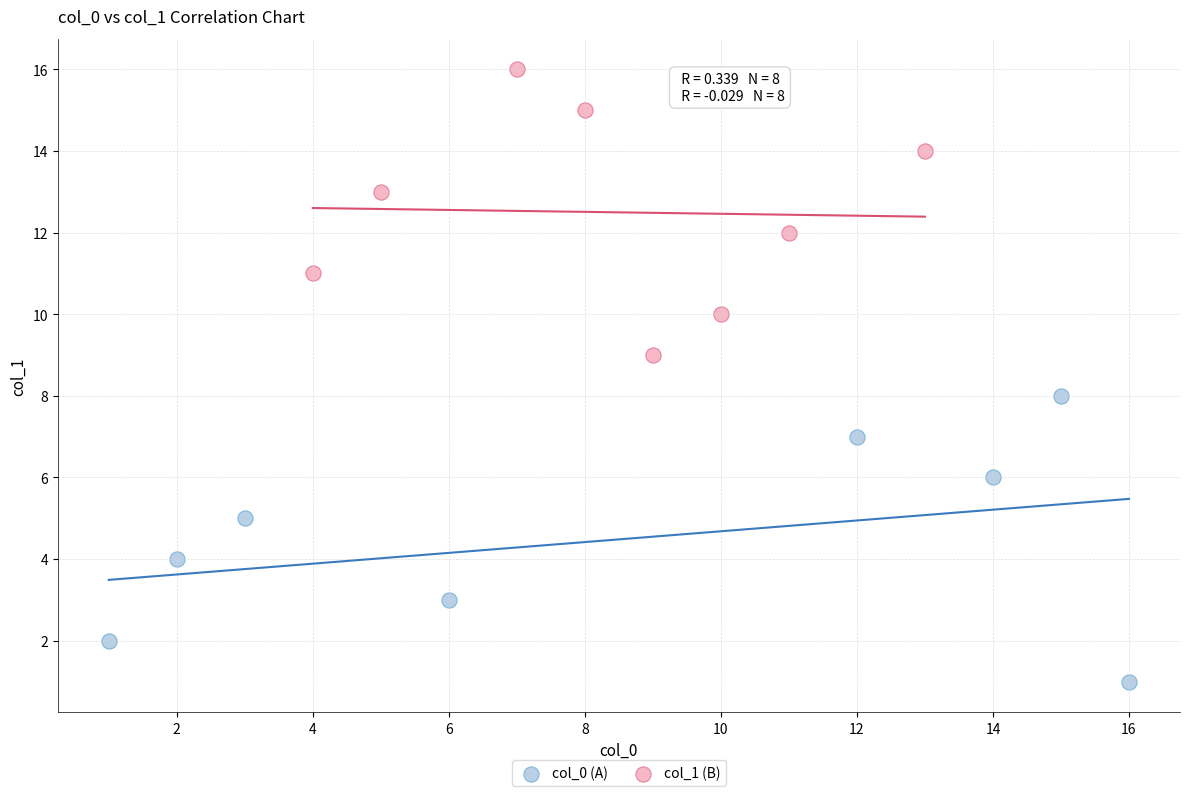

What are all the series names shown in the legend?

col_0 (A), col_1 (B)